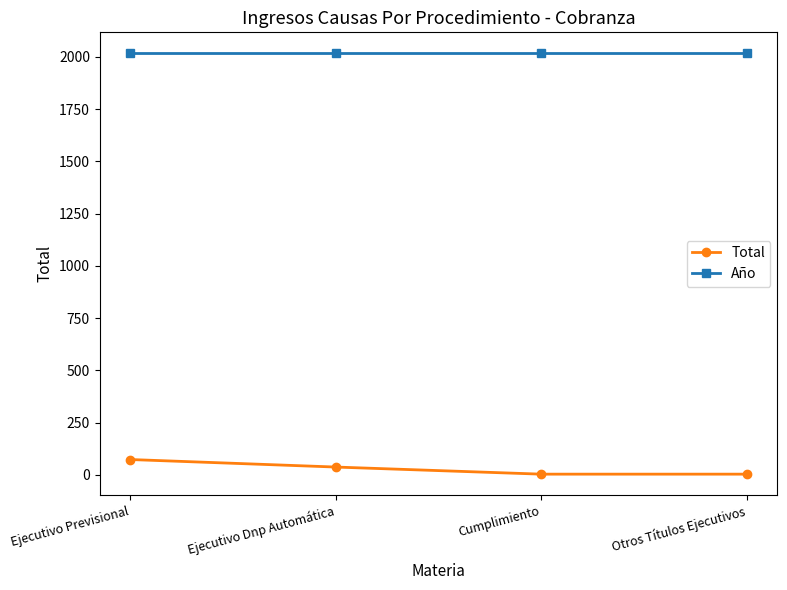

What is the maximum value shown in the chart?

2017